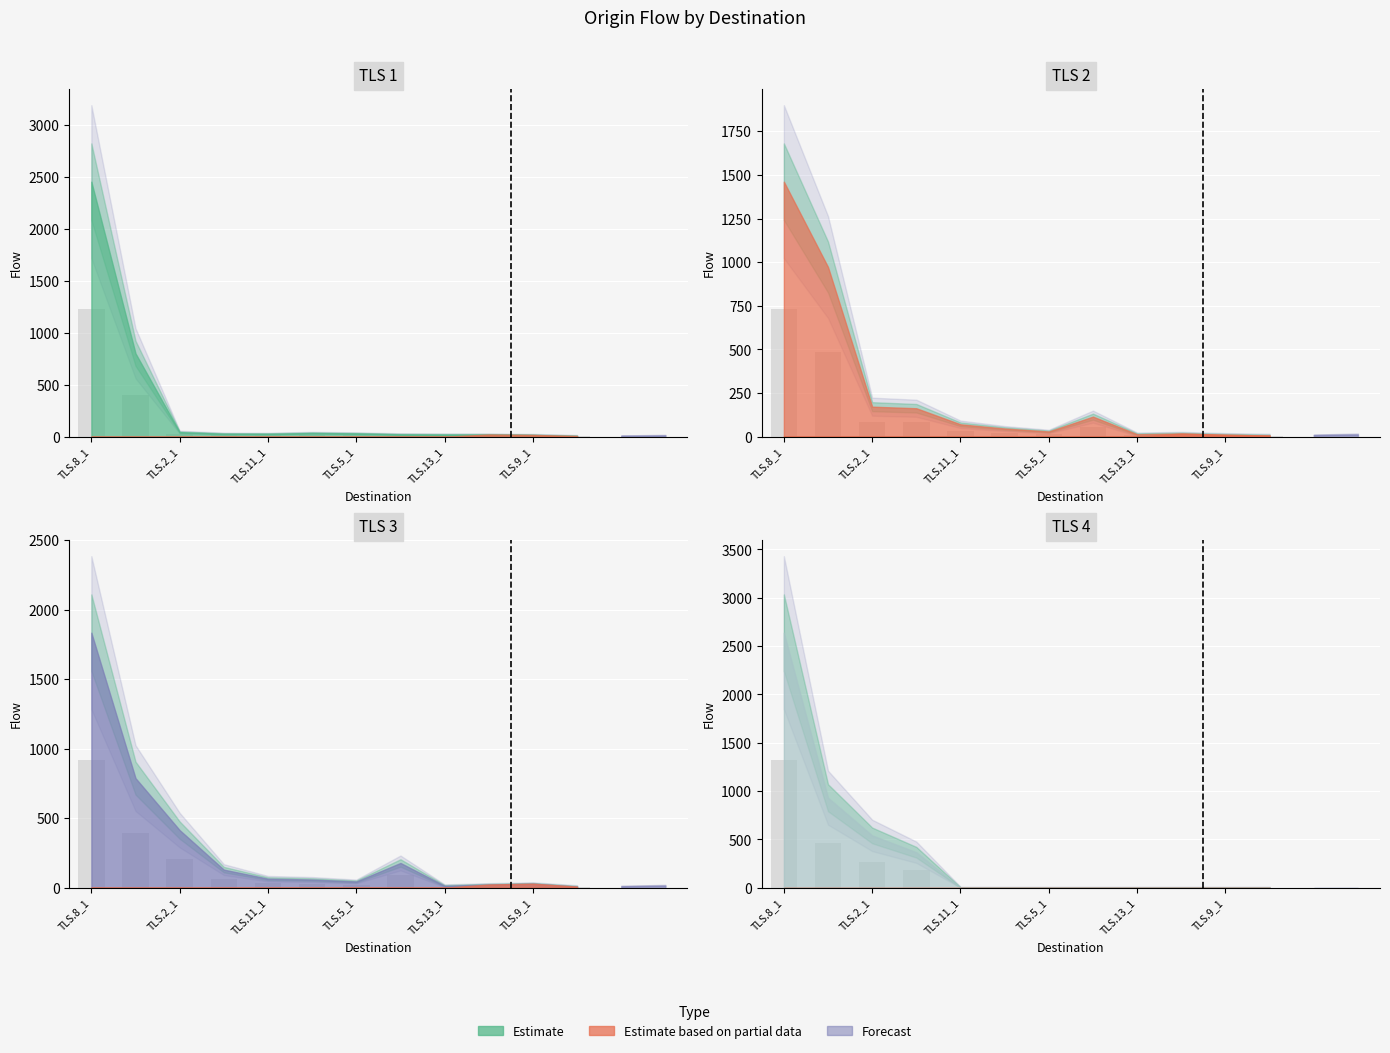

What is the highest value of the TLS.3_1 series?

917.0